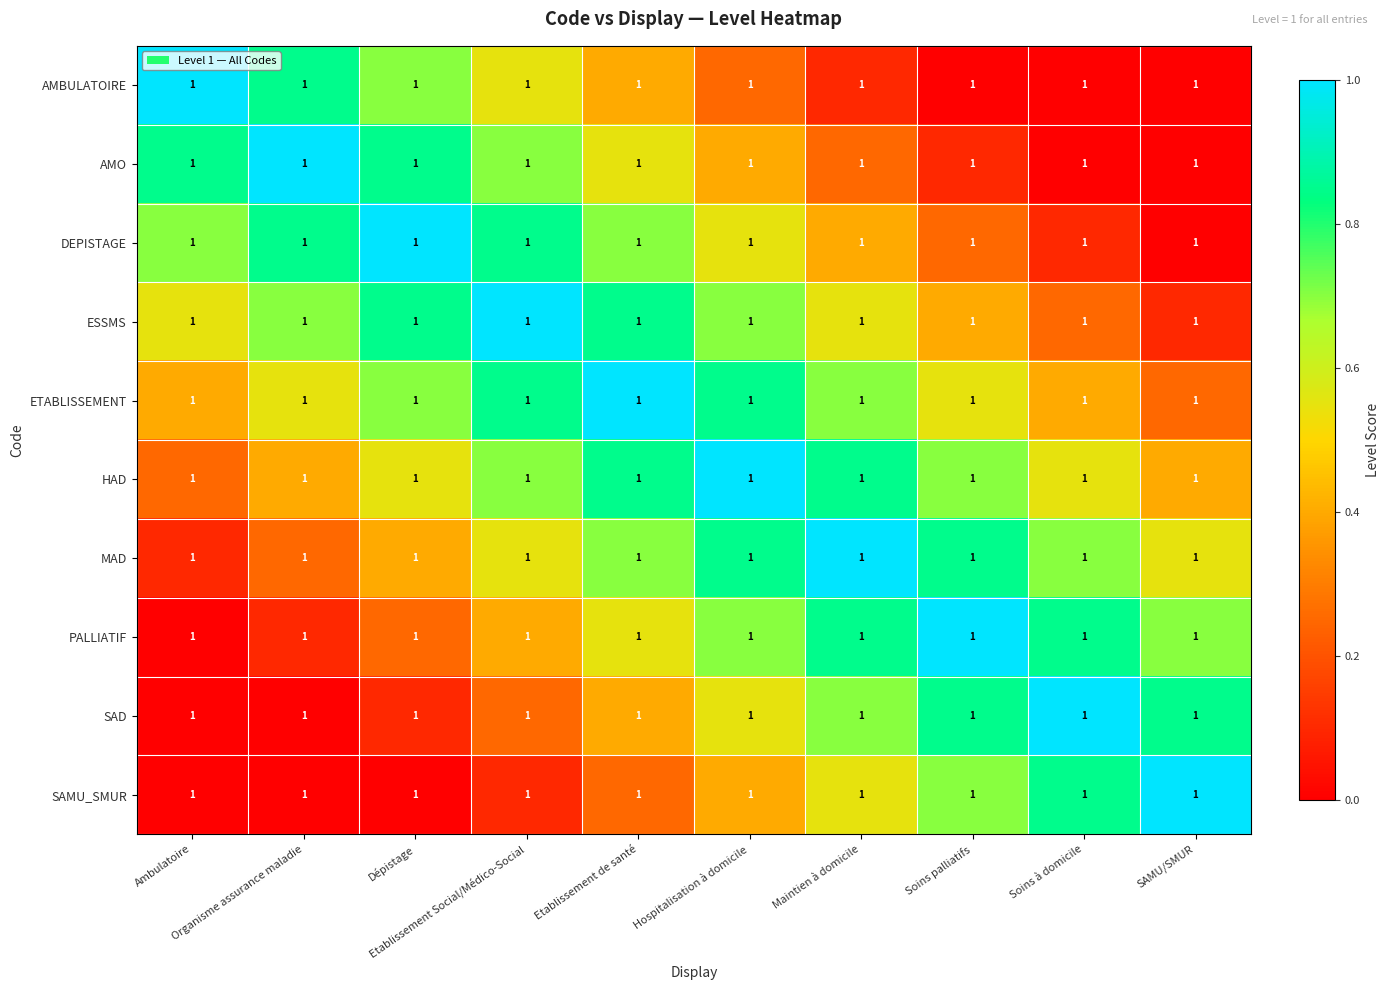

Which has a higher value, Maintien à domicile or Hospitalisation à domicile?

Hospitalisation à domicile